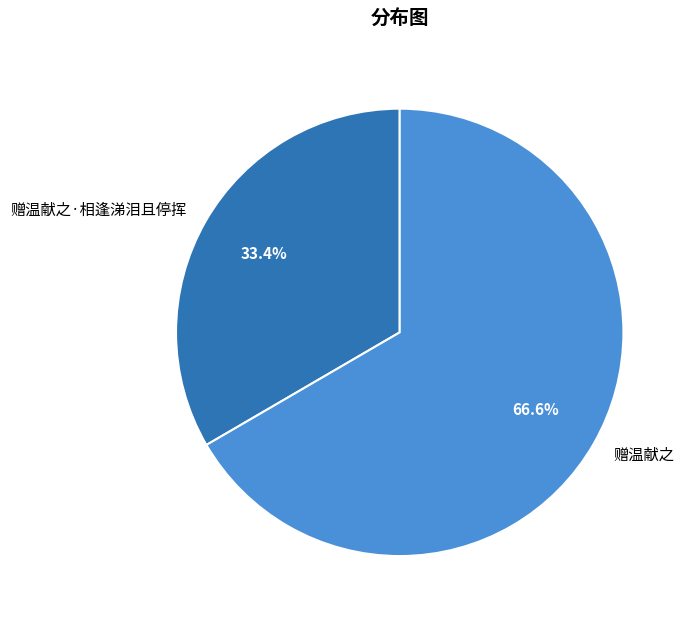

To the nearest percent, what is the average slice percentage?

50%